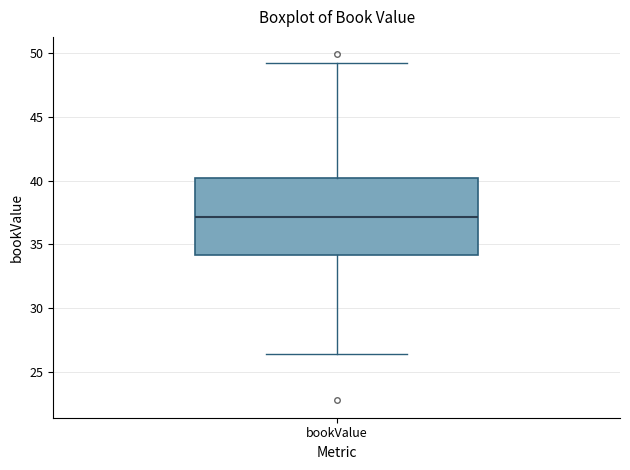

Read this box plot against the y-axis: the position of the median line, the range covered by the box, and the ends of both whiskers. The values are not printed on the chart, so give them approximately, as read against the axis.

median 37.0, box 34.0 to 40.0, whiskers 26.5 to 49.5